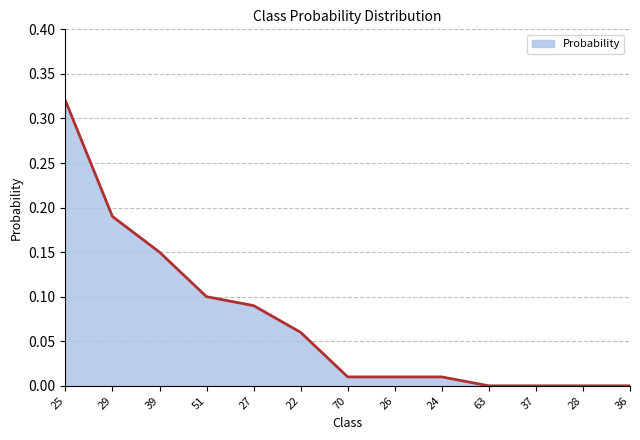

How many lines are shown in the chart?

1